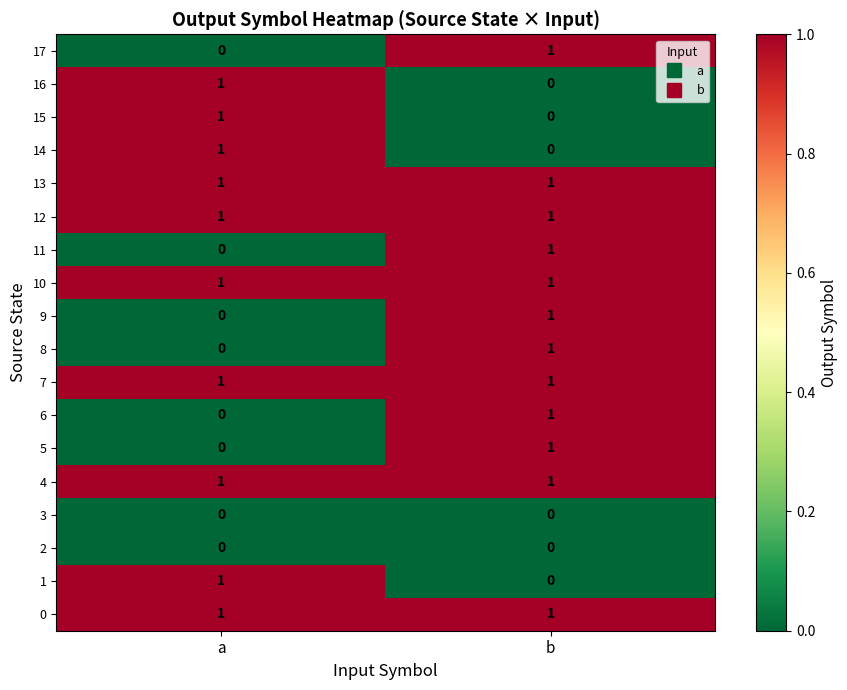

At which category is the sum across all series the highest?

b